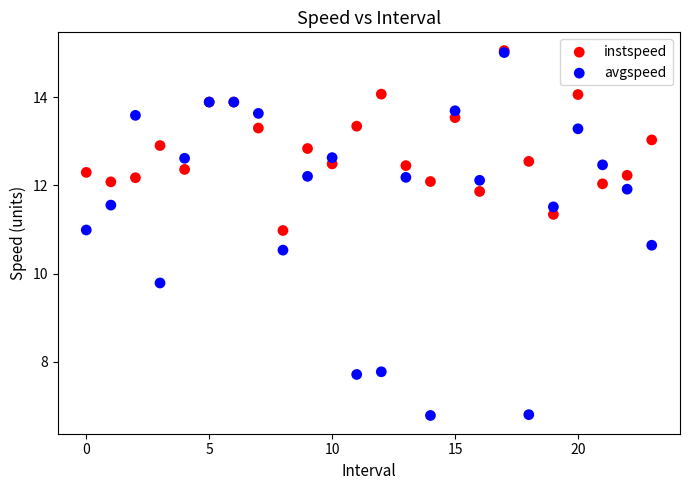

Across all series, what Y value is closest to 10?

9.8